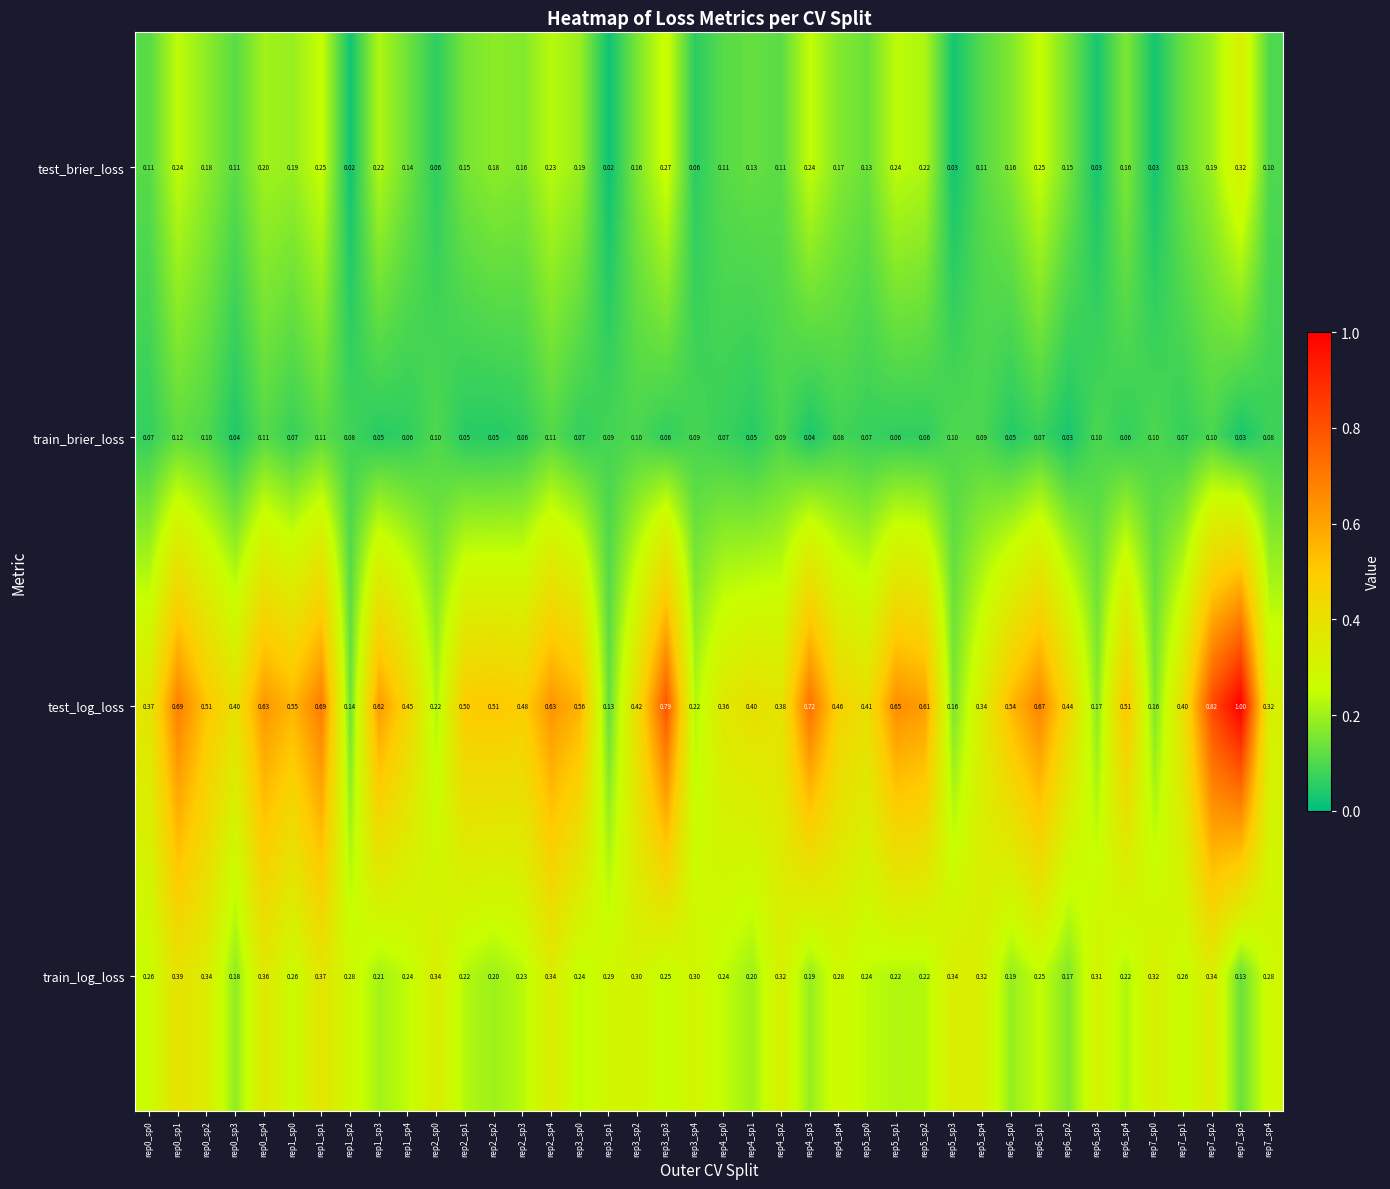

Rank the series by their average value, from lowest to highest.

train_brier_loss, test_brier_loss, train_log_loss, test_log_loss